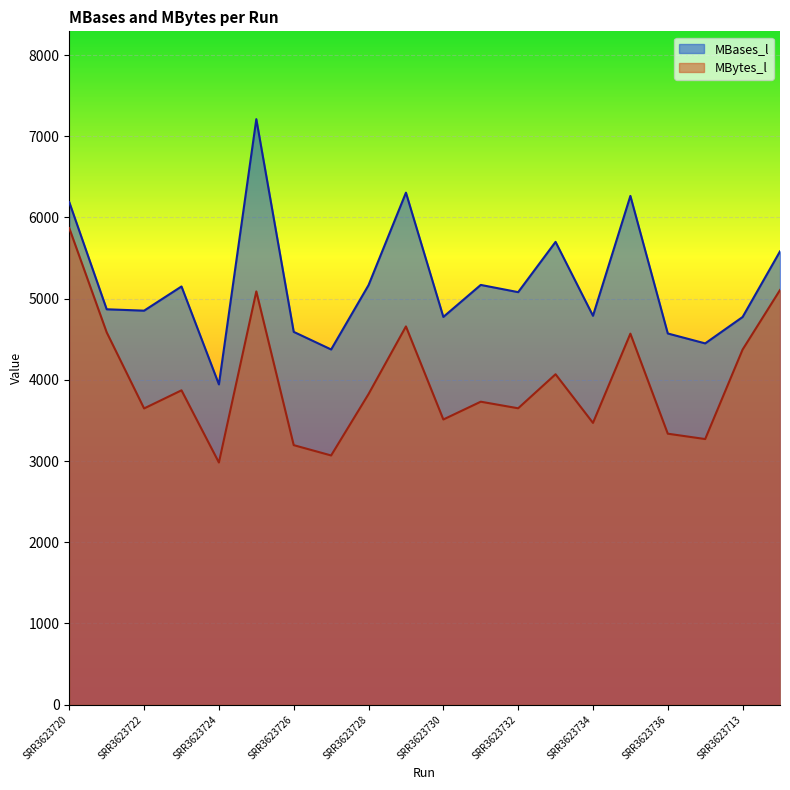

Which category has the lowest value in the MBases_l series?

SRR3623724